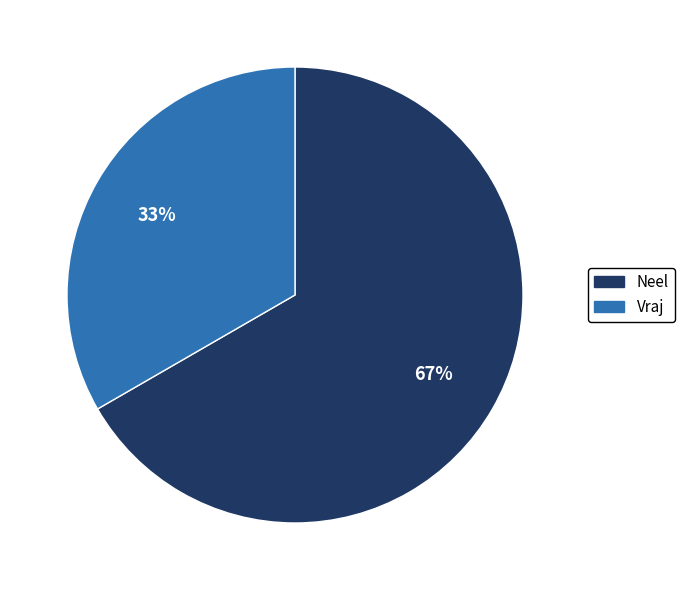

To the nearest percent, what is the average slice percentage?

50%